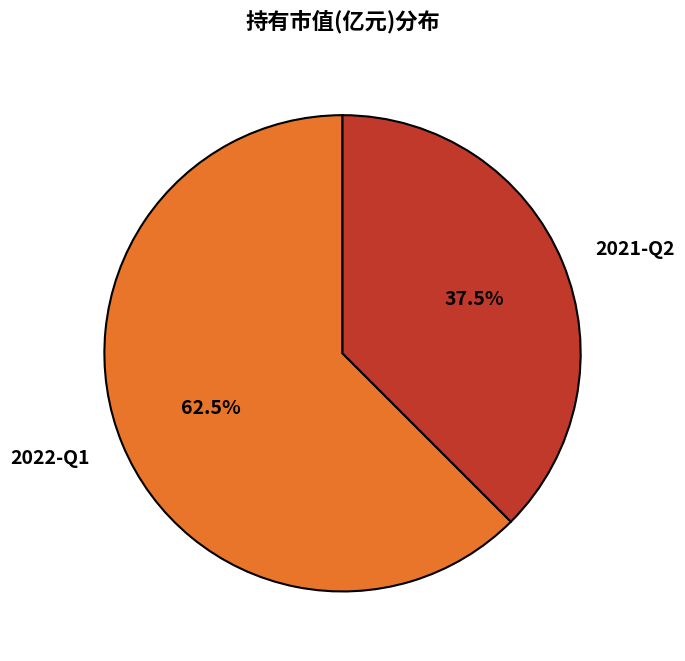

Is 2022-Q1 the majority of the pie?

Yes